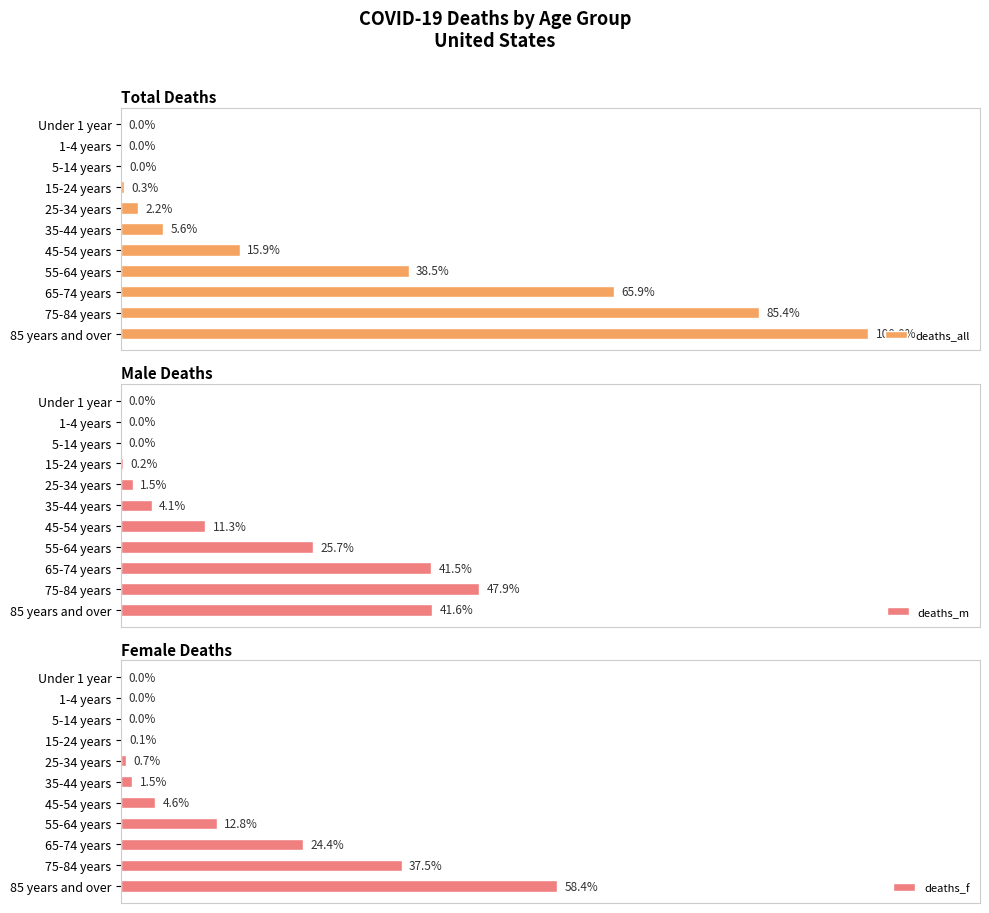

True or false: deaths_m has a value of 10958 at 85 years and over.

False